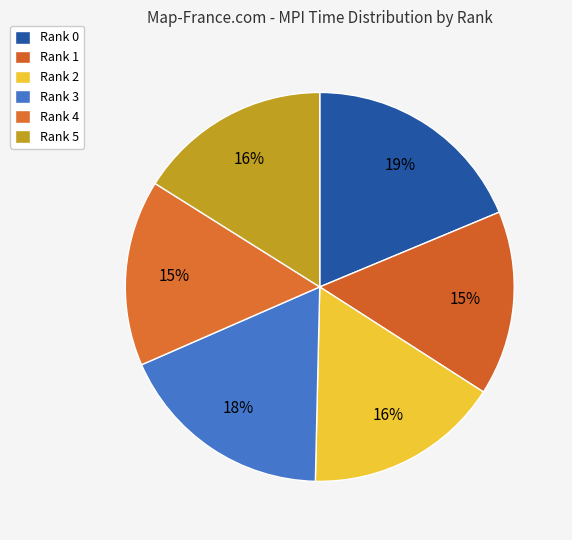

Count the number of slices in the pie.

6